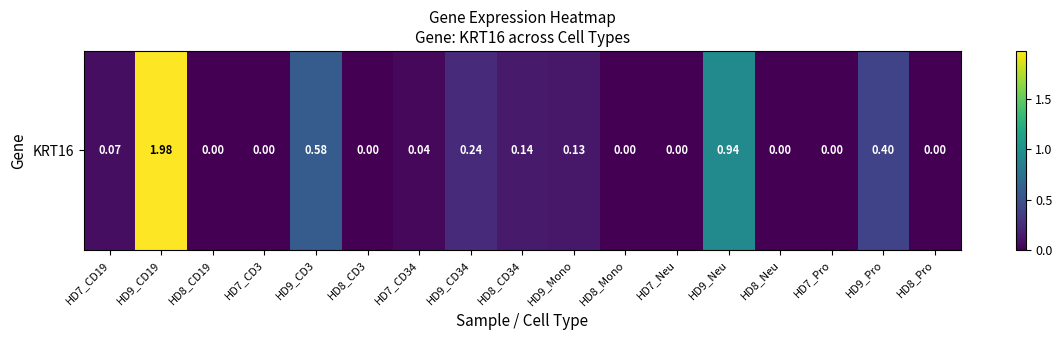

Reading left to right, list all the values displayed in this chart.

0.1	2.0	0.0	0.0	0.6	0.0	0.0	0.2	0.1	0.1	0.0	0.0	0.9	0.0	0.0	0.4	0.0